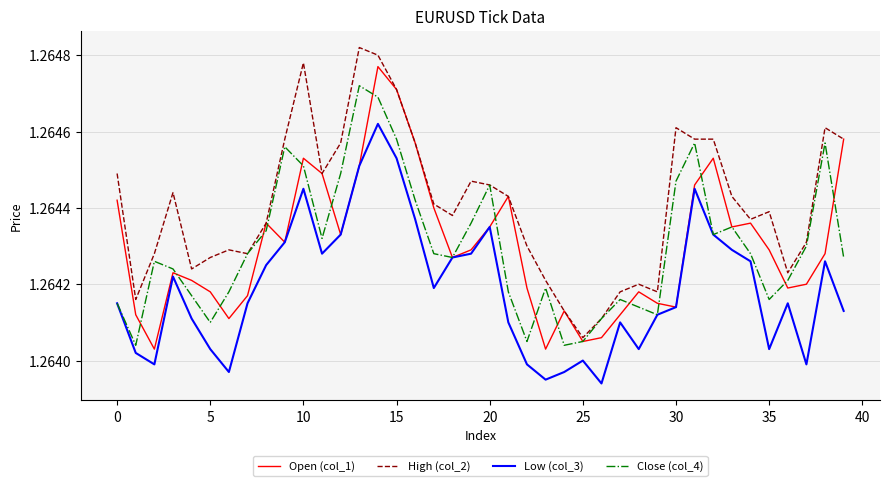

List the series in order of their peak value, lowest first.

Low (col_3), Close (col_4), Open (col_1), High (col_2)